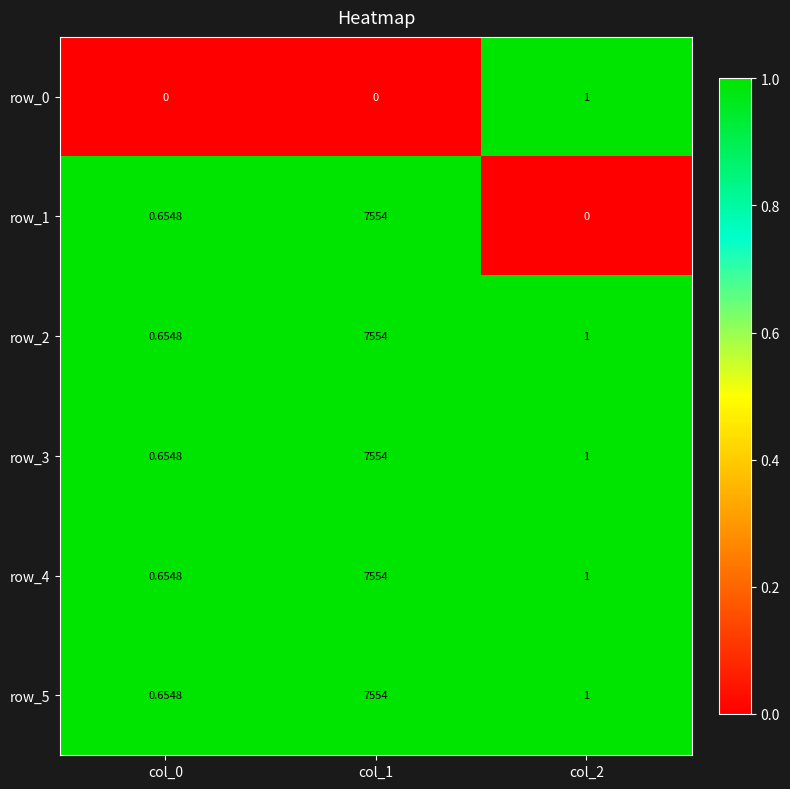

Rank the categories by row_4 value from highest to lowest.

col_1, col_2, col_0